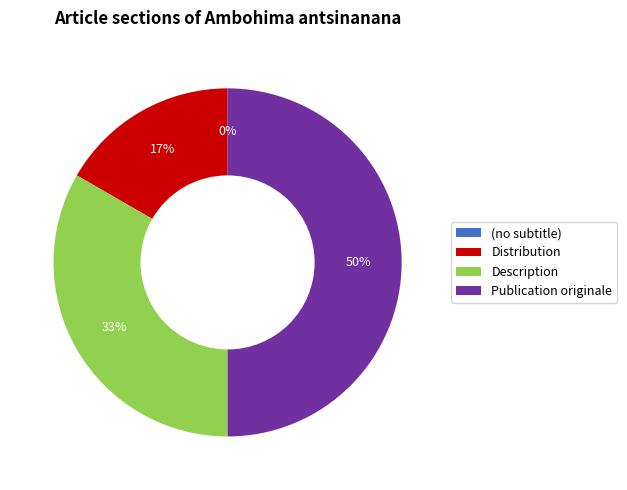

What percentage is the Distribution slice, to the nearest percent?

17%